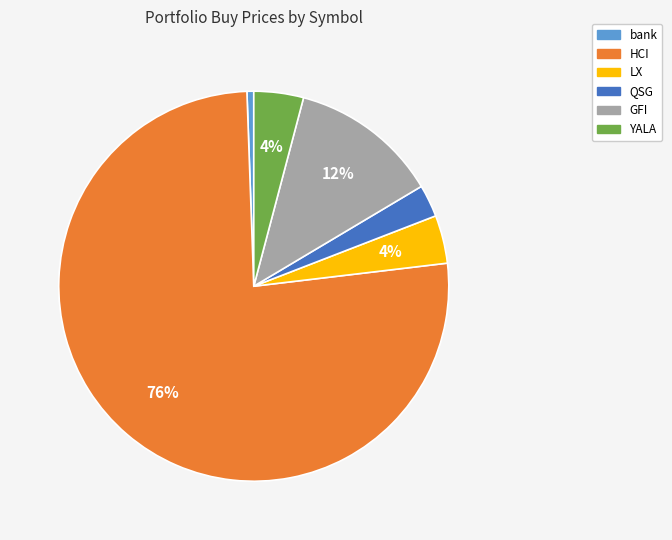

Does HCI represent more than half of the total?

Yes